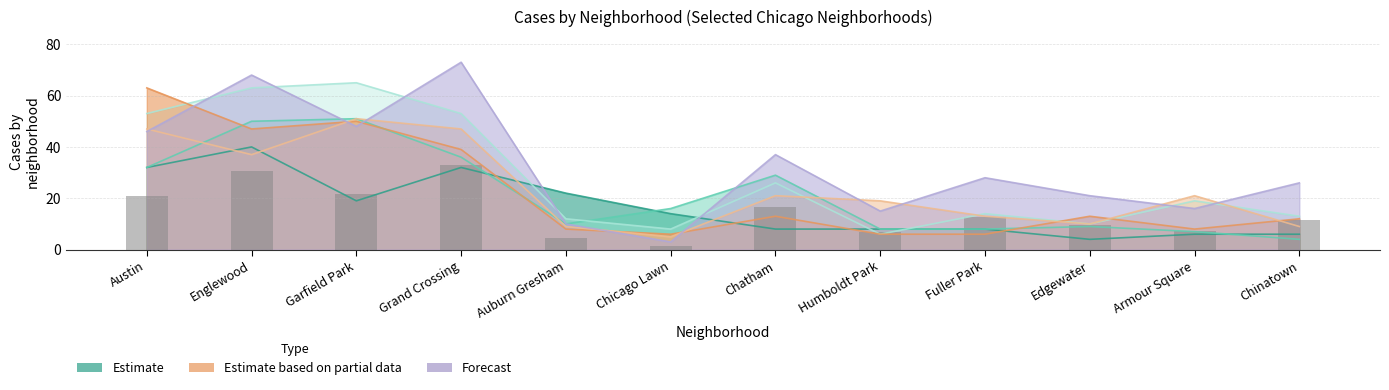

Does the chart contain any negative values?

No